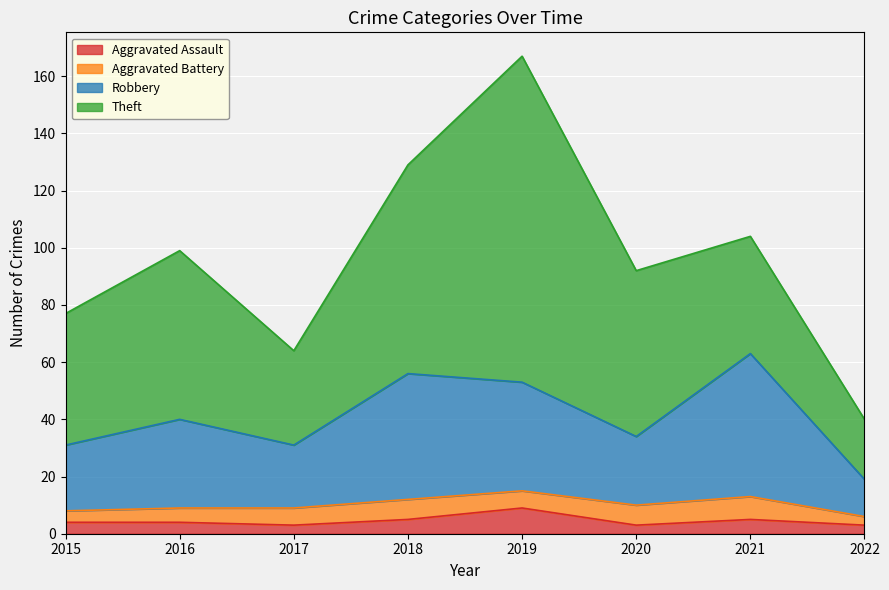

True or false: Robbery and Aggravated Assault cross at least once.

False